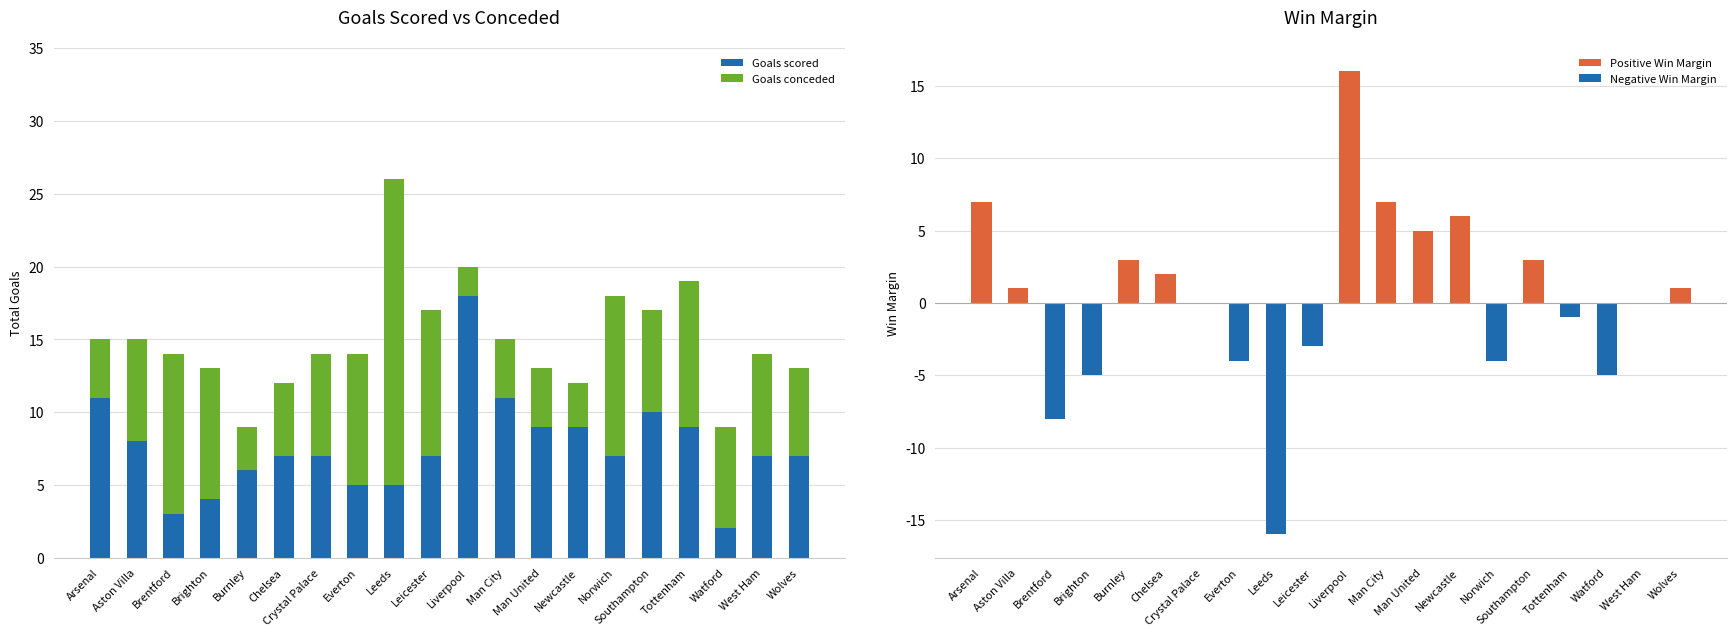

What is the average value of the Goals conceded series?

7